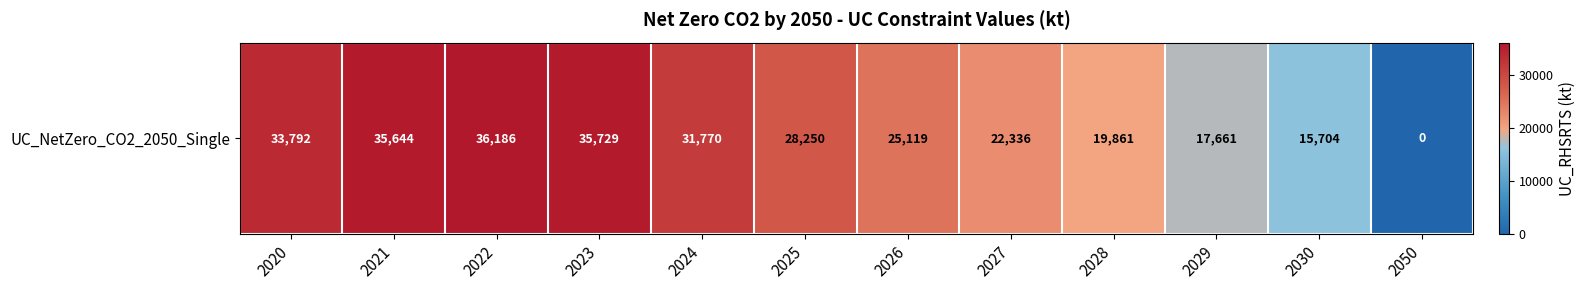

At which label does the data first exceed 28250?

2020